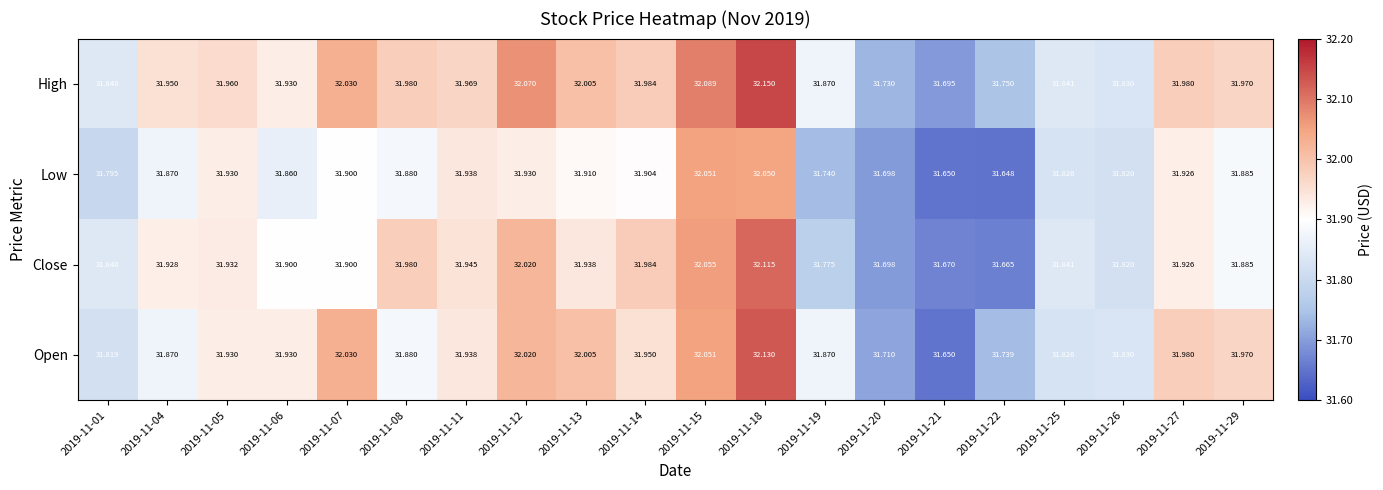

List the series in order of their overall mean, highest first.

High, Open, Close, Low